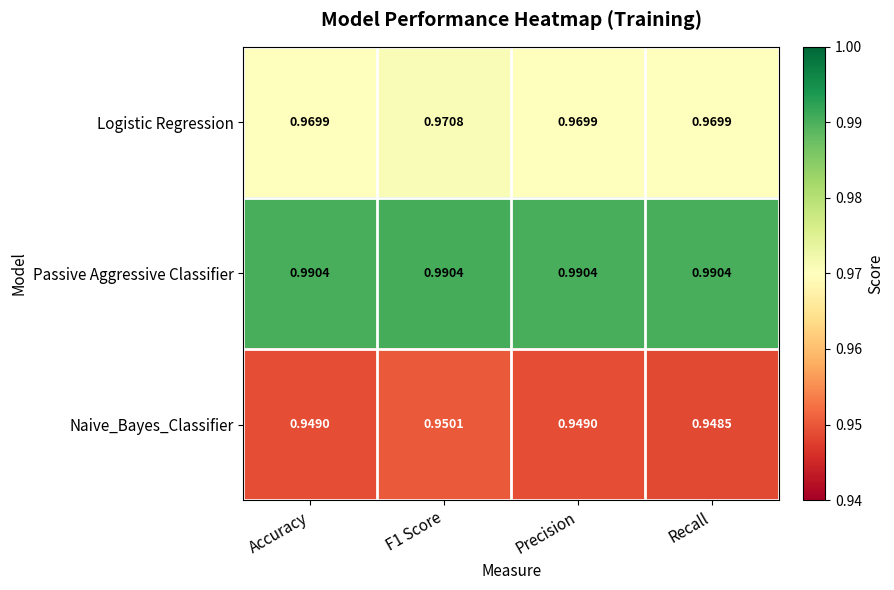

List the series in order of their overall mean, highest first.

Passive Aggressive Classifier, Logistic Regression, Naive_Bayes_Classifier